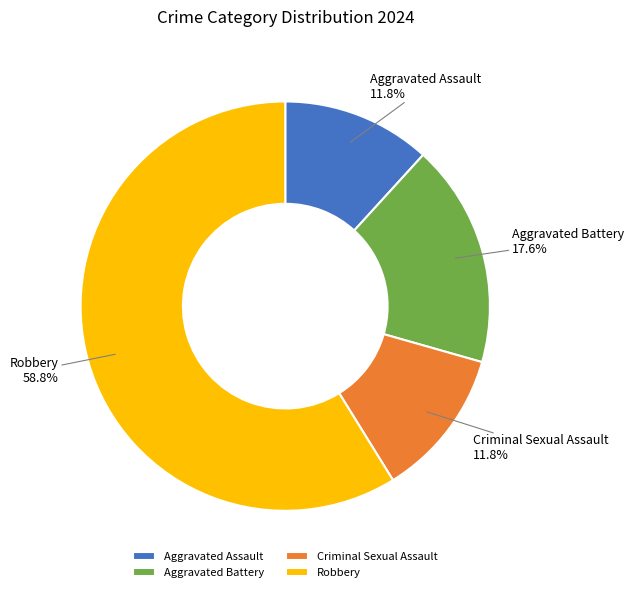

What portion of the pie excludes Aggravated Battery?

82.4%